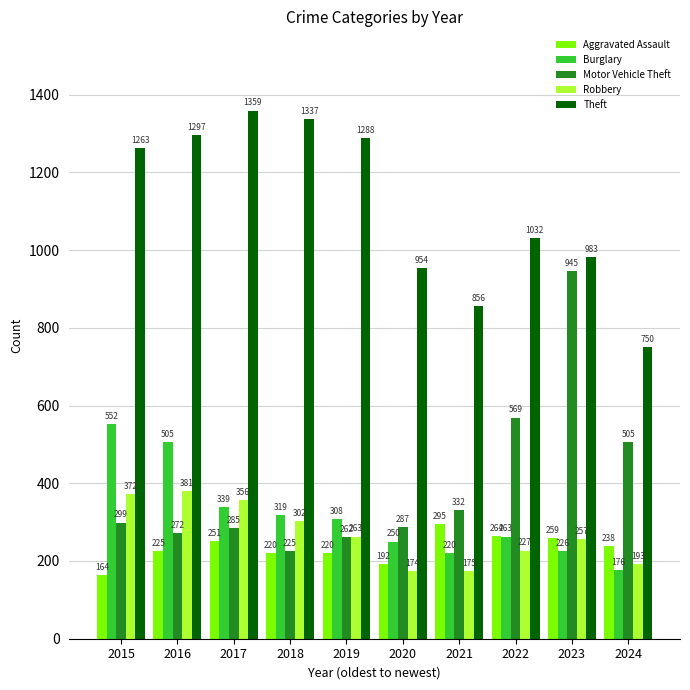

What is the lowest value of the Motor Vehicle Theft series?

225